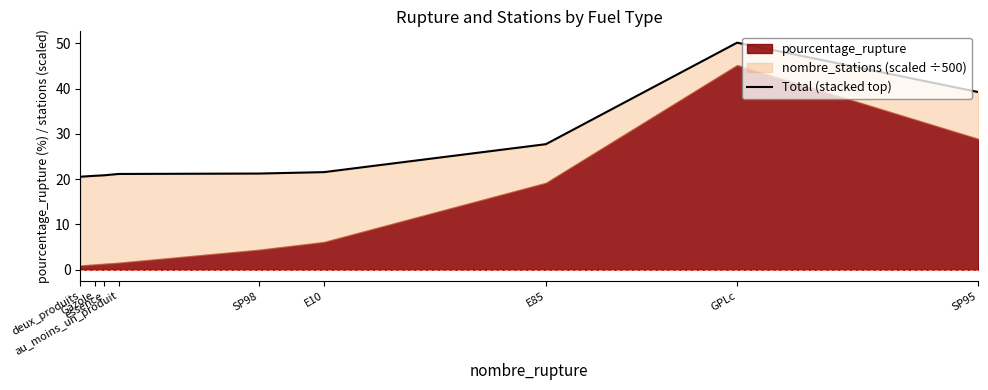

The chart shows a value of 20.9 at essence. True or false?

True